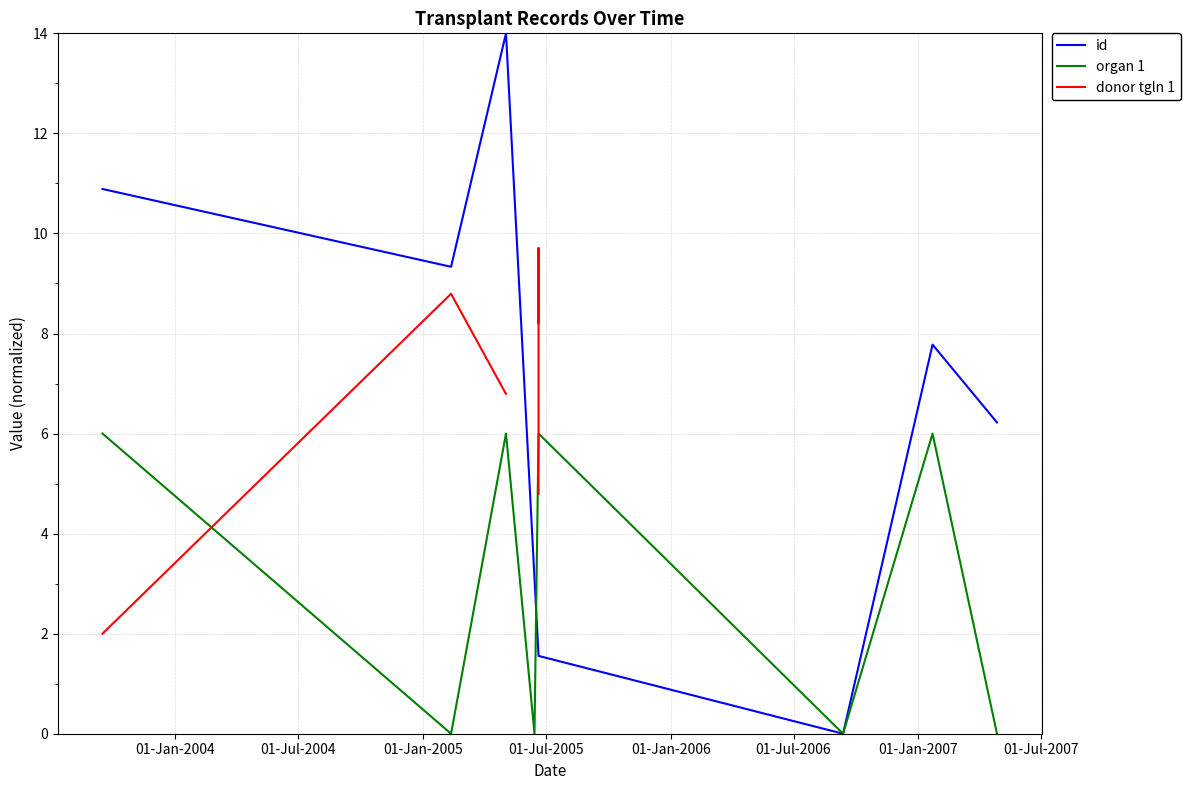

Count the number of data series in this chart.

3